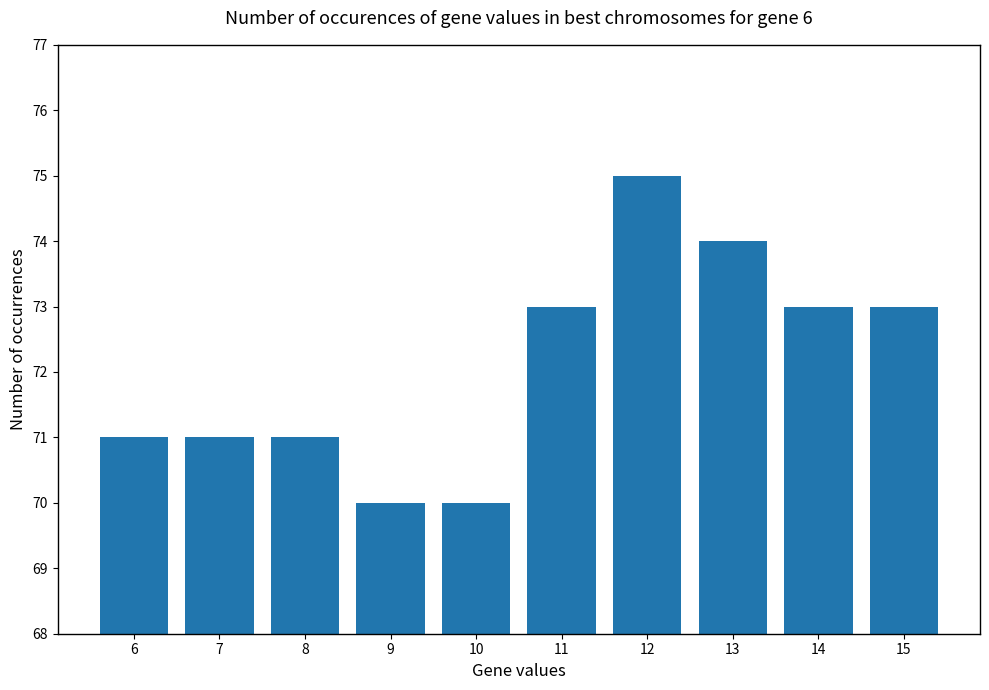

What is the smallest value displayed?

70